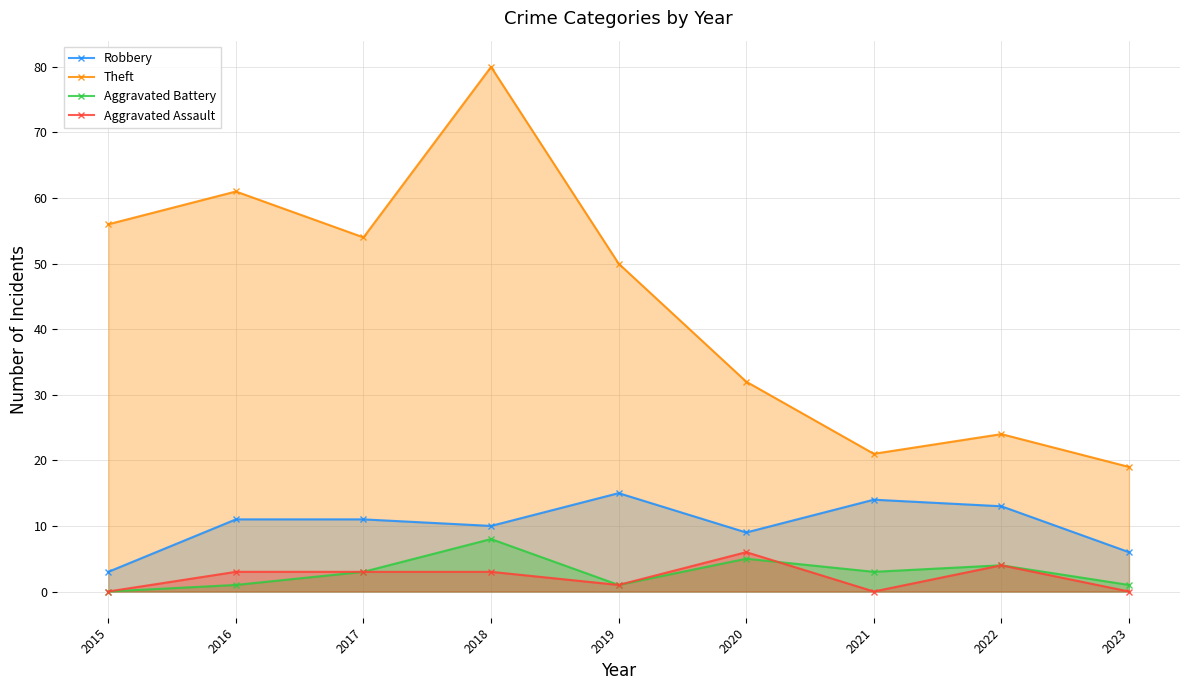

Rank the series at 2023 from lowest to highest value.

Aggravated Assault, Aggravated Battery, Robbery, Theft